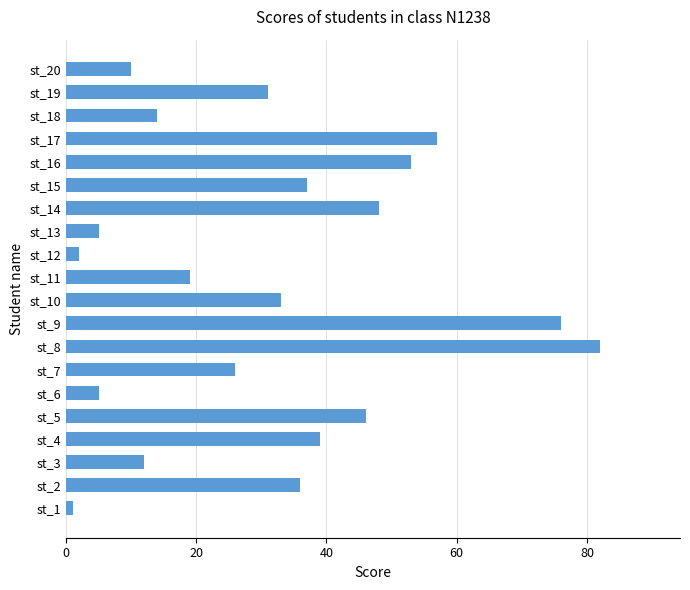

What is the difference between the second highest and second lowest values?

74